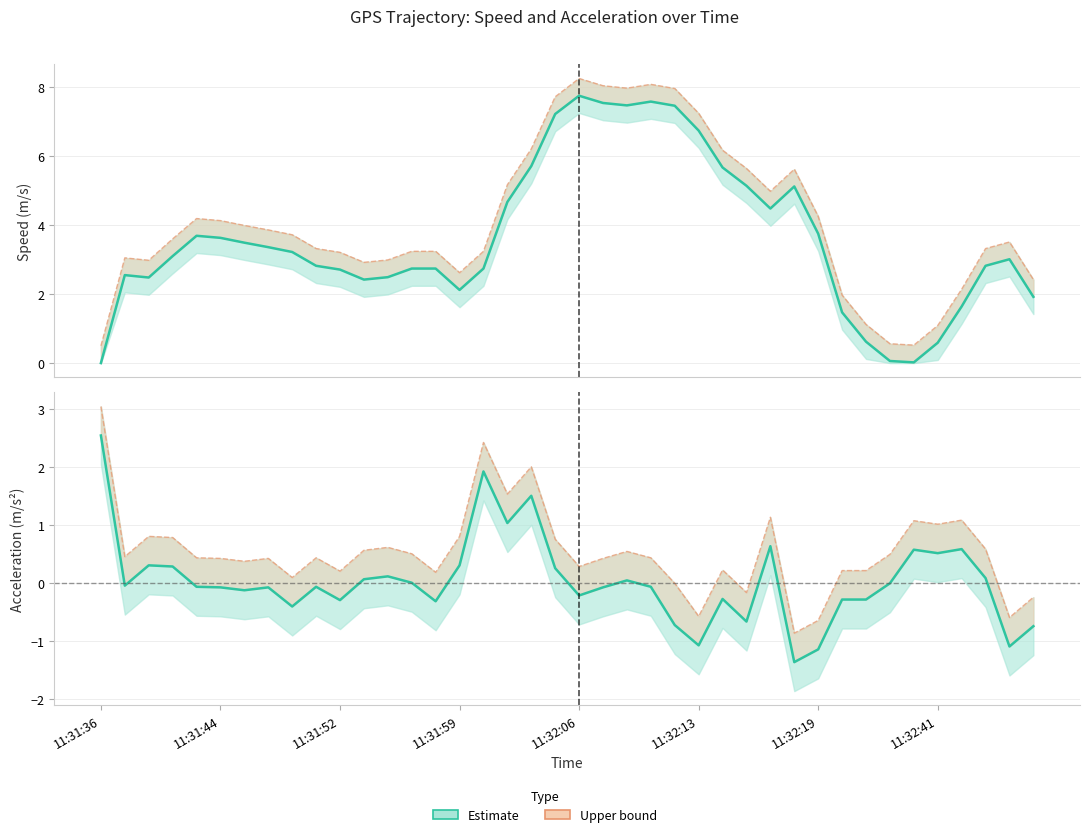

Read the speed estimate value at 37.

2.8